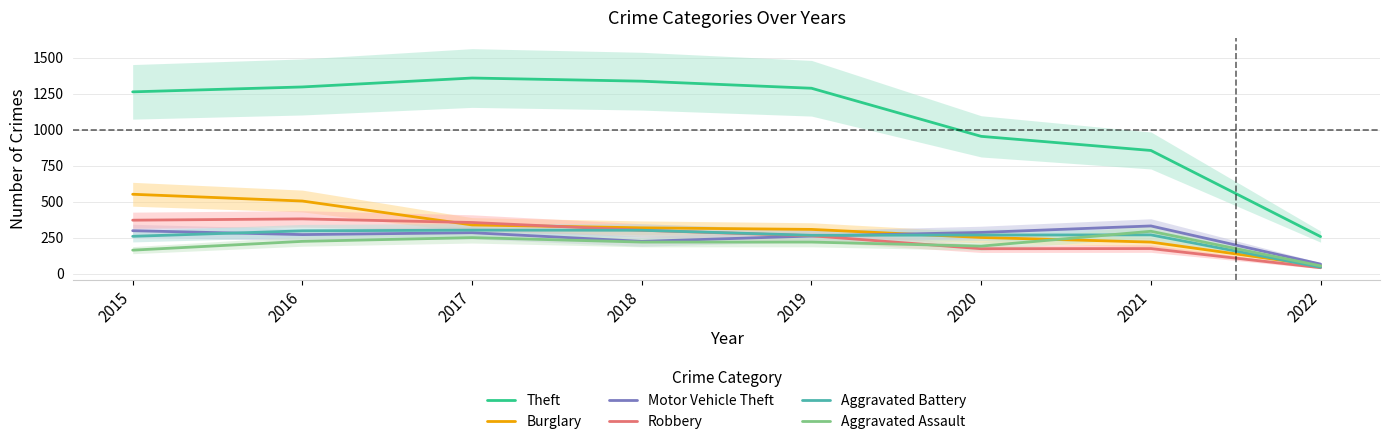

What is the value of the Aggravated Battery point at the 8th from the left?

45